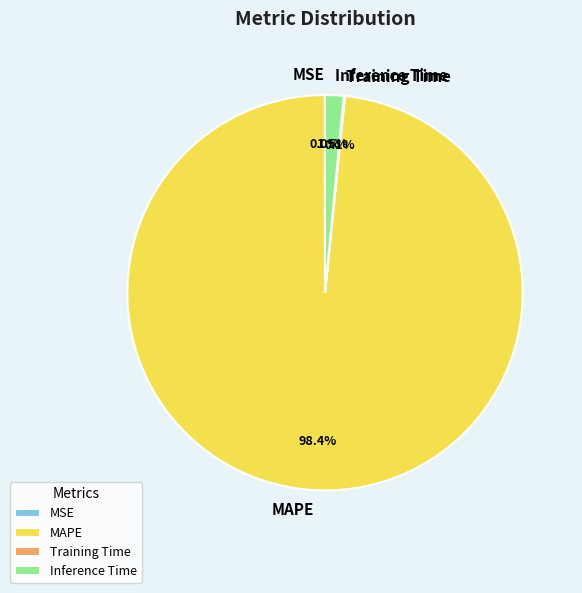

To the nearest percent, what portion does MAPE represent?

98%